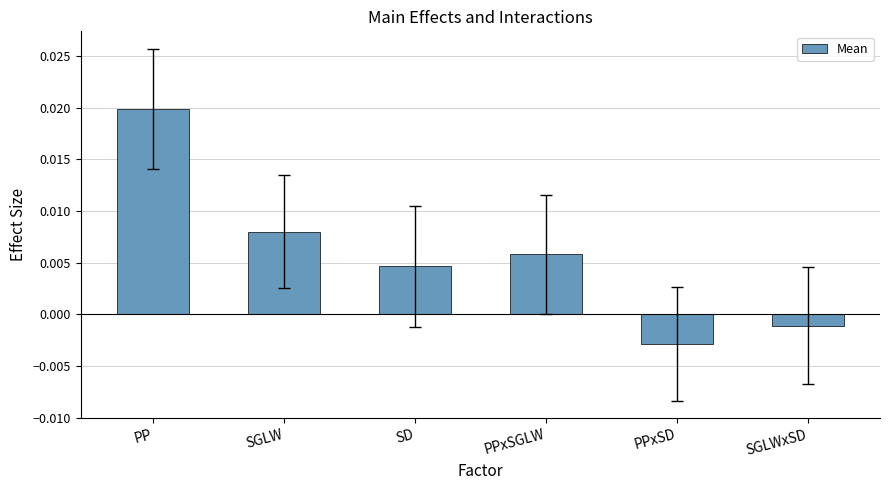

What position from the right is SGLW?

5